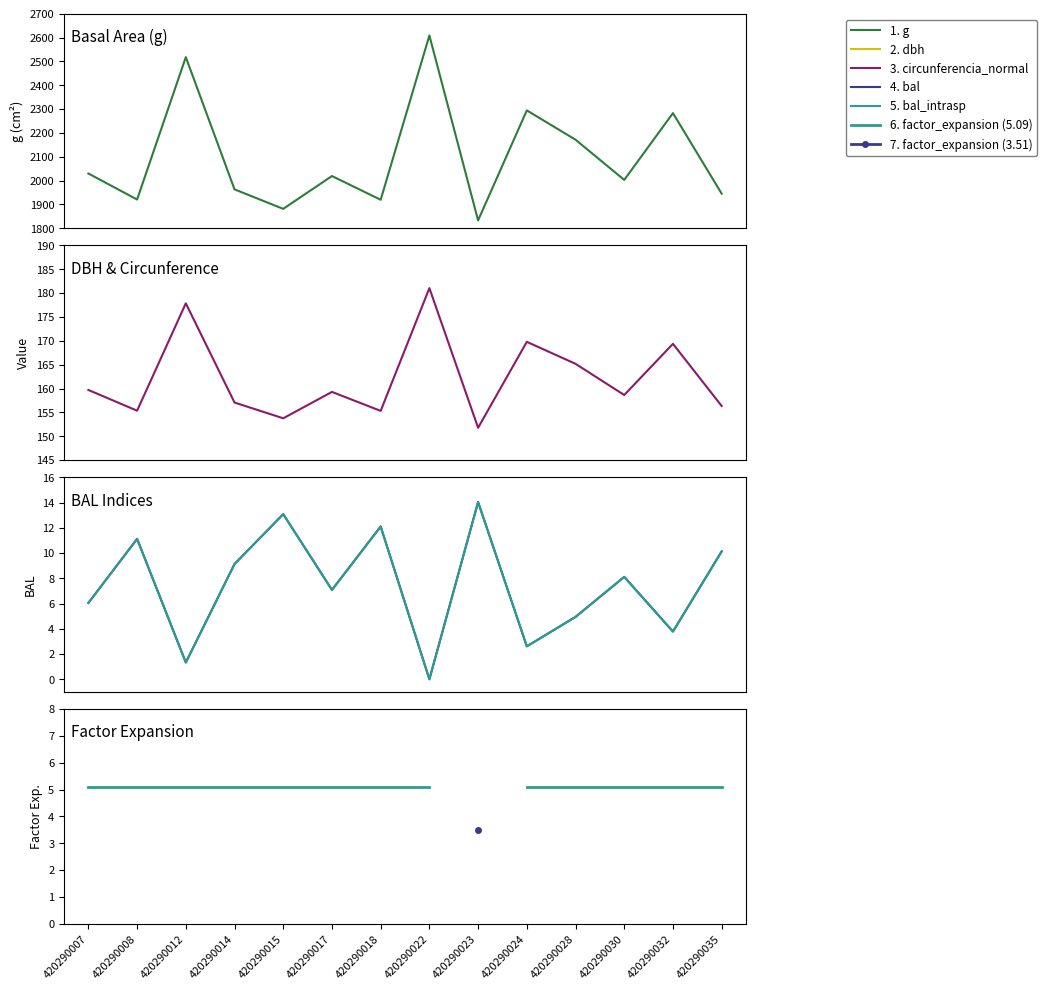

At which label is g closest to 2220?

420290028